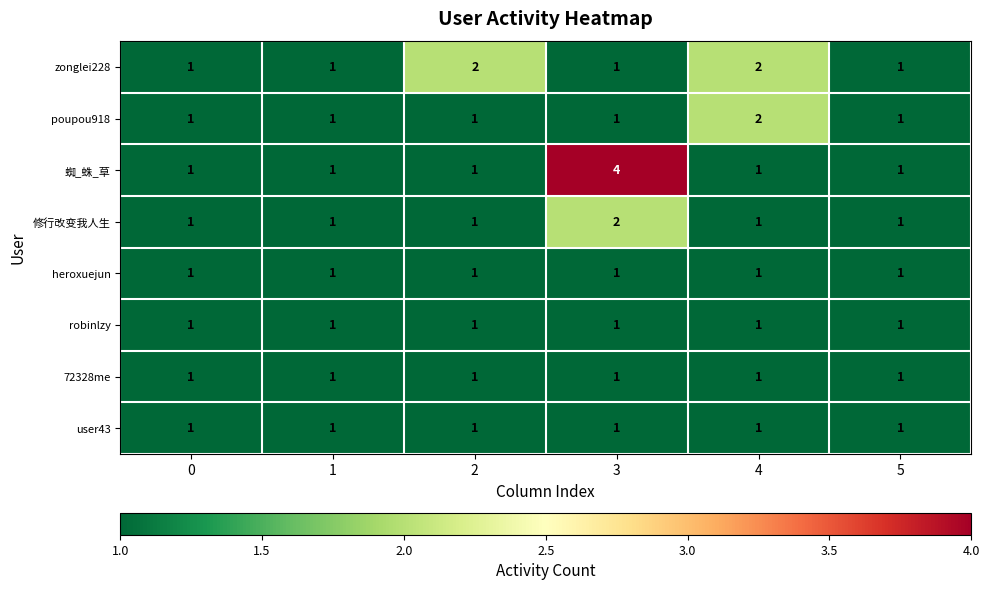

True or false: 72328me has a value of 1 at 2.

True